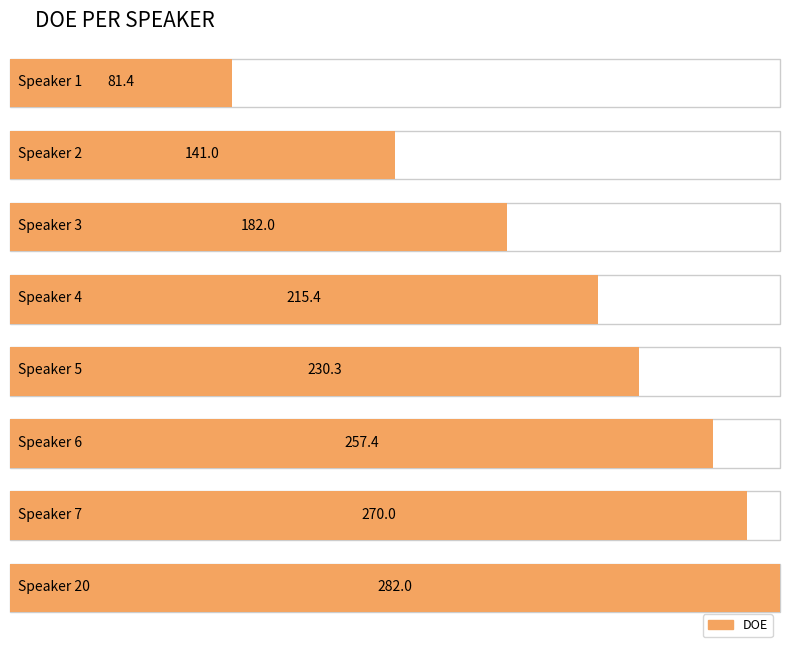

How many data points does each series have?

8